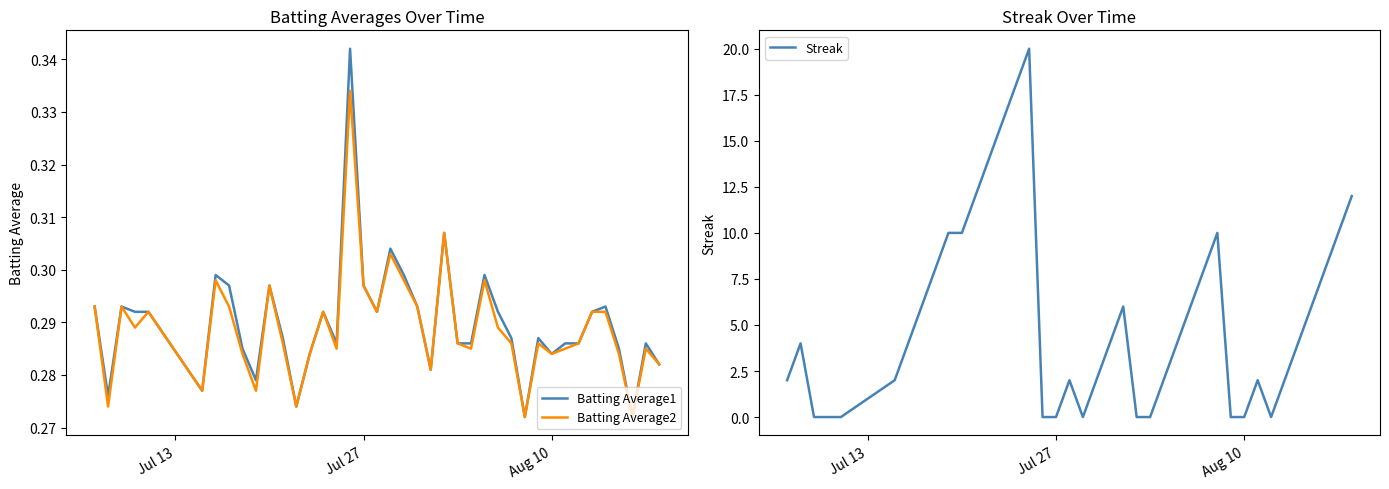

What is the highest value of the Streak series?

20